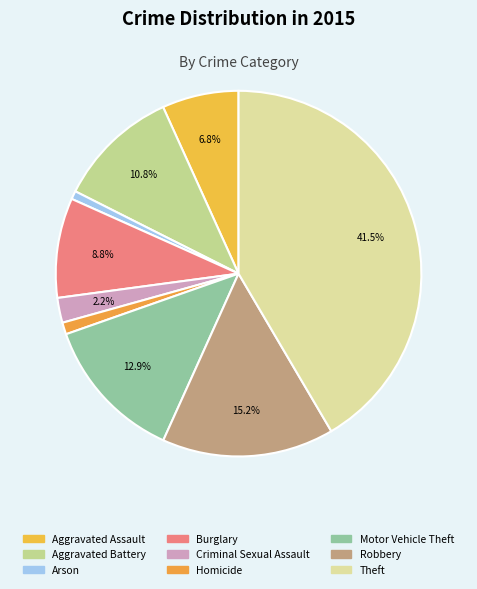

Between Burglary and Theft, which is larger?

Theft